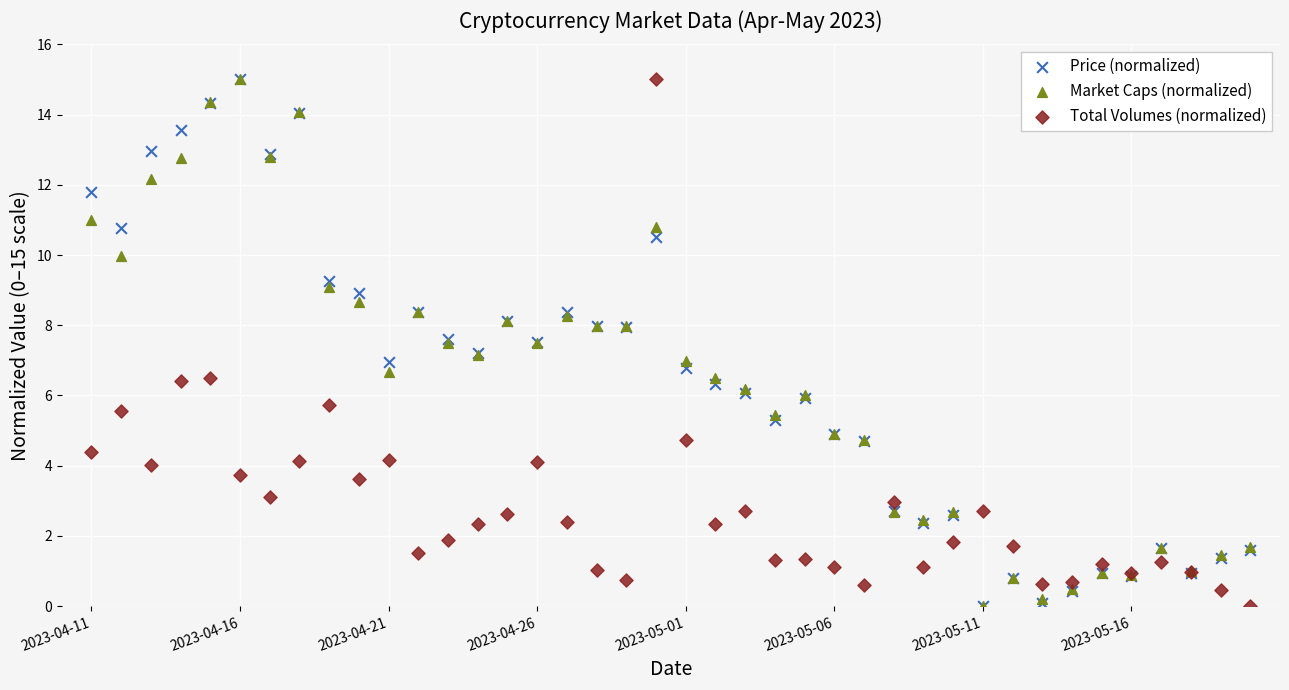

What are all the series names shown in the legend?

Price (normalized), Market Caps (normalized), Total Volumes (normalized)